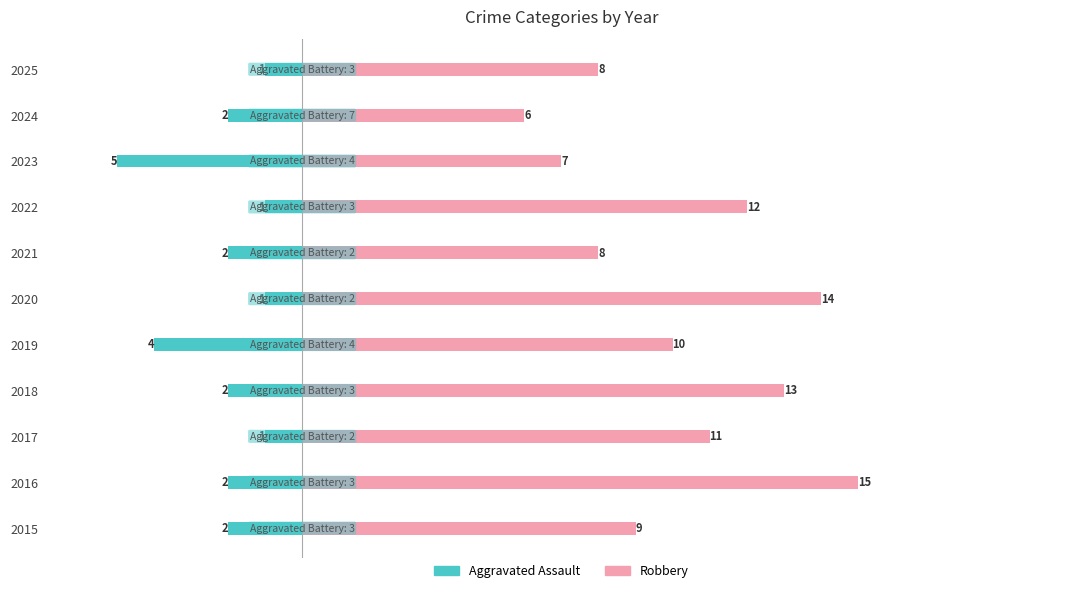

What is the value of the Robbery bar at the 6th from the left?

14